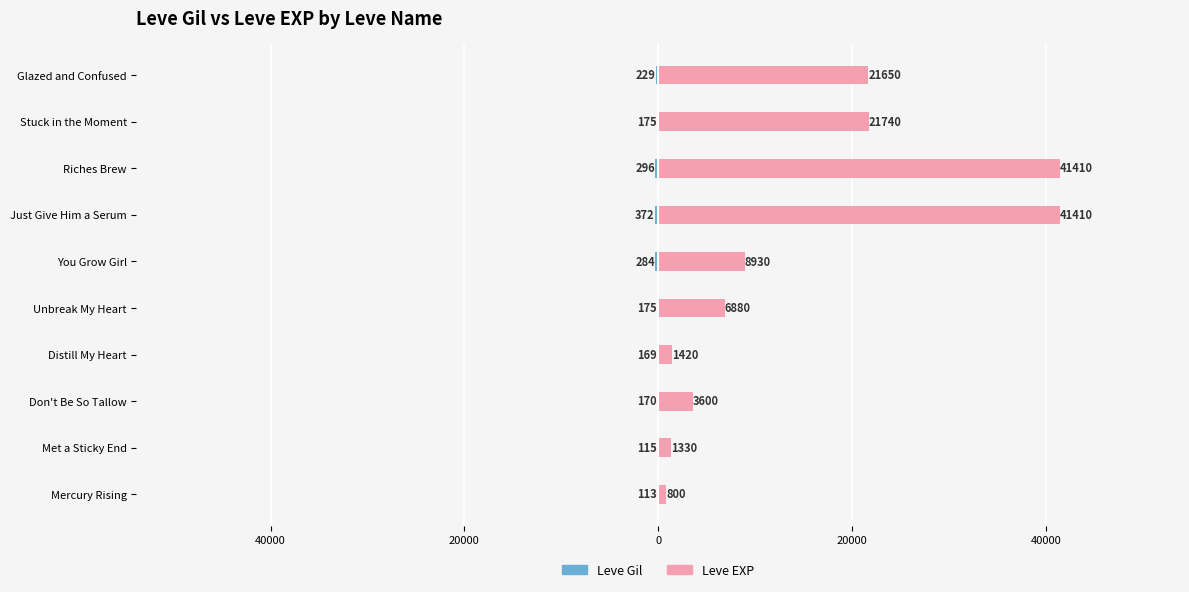

Which series has the largest range (max minus min)?

Leve EXP